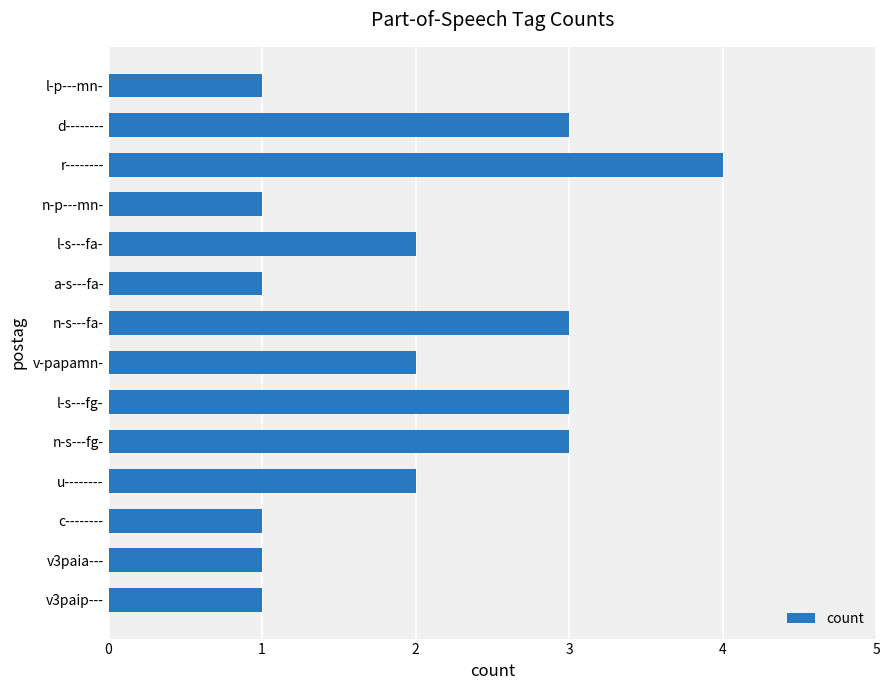

Between l-p---mn- and n-s---fg-, which is larger?

n-s---fg-